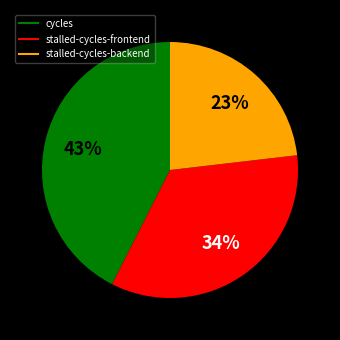

To the nearest percent, what is the combined percentage of cycles and stalled-cycles-backend?

66%